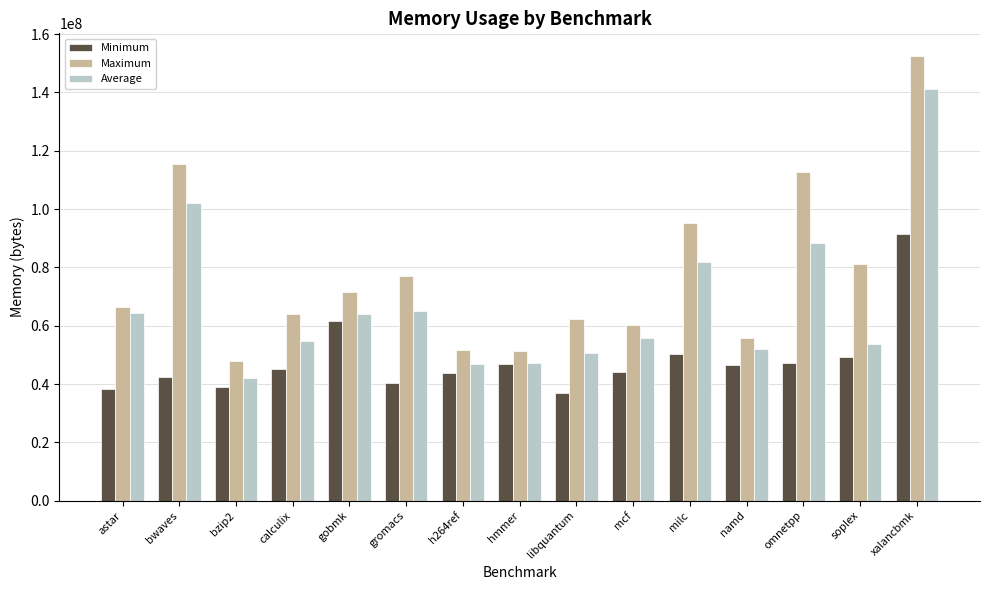

The value of Minimum at h264ref is 43645159.0. True or false?

True